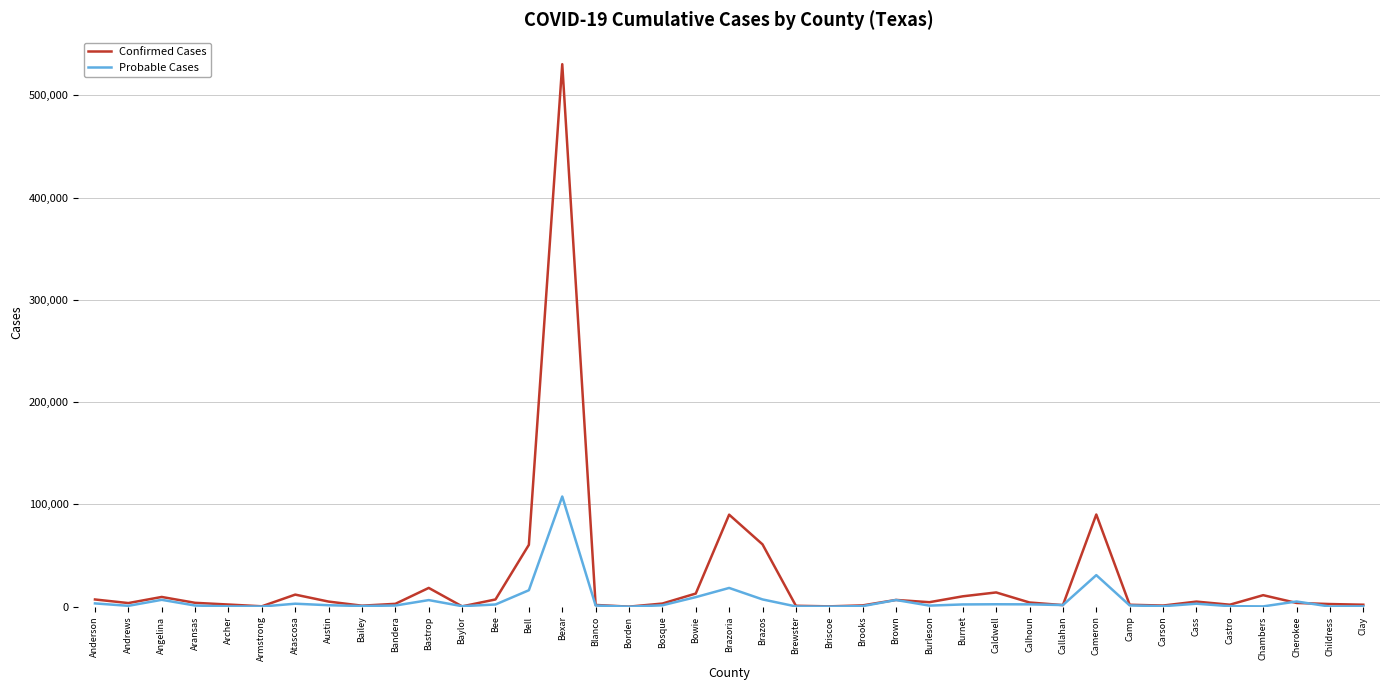

True or false: Confirmed Cases has a value of 60977 at Brazos.

True